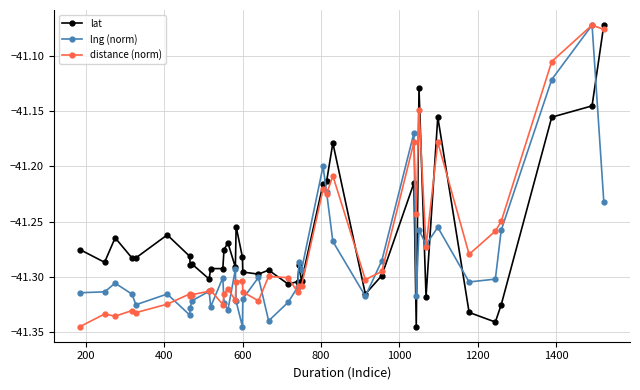

How many interior local peaks does the lng (norm) series have?

12